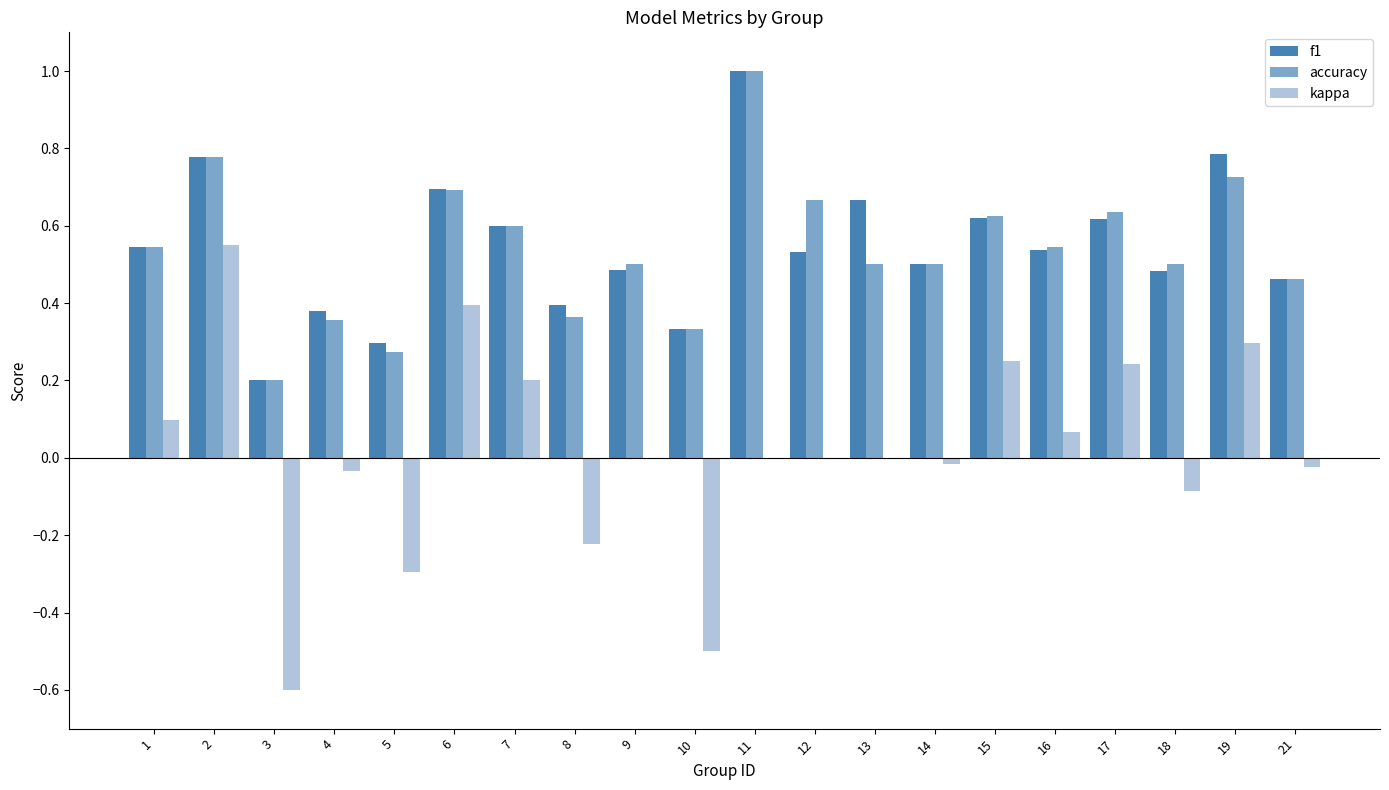

What is the difference between the accuracy values at 10 and 18?

0.2